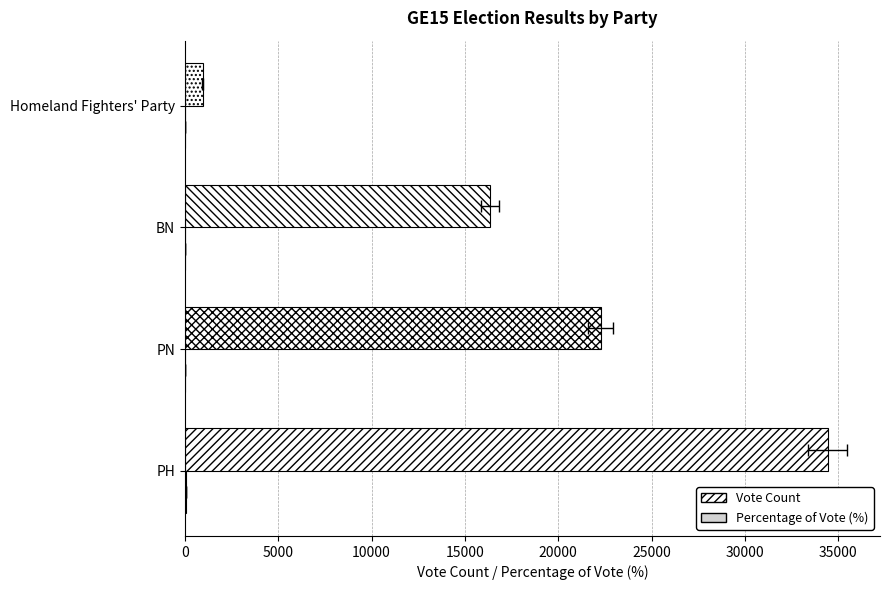

Reading right to left, what are all the values shown in this chart?

Vote Count: 953.0	16333.0	22270.0	34434.0
Percentage of Vote (%): 1.3	21.9	29.8	46.1